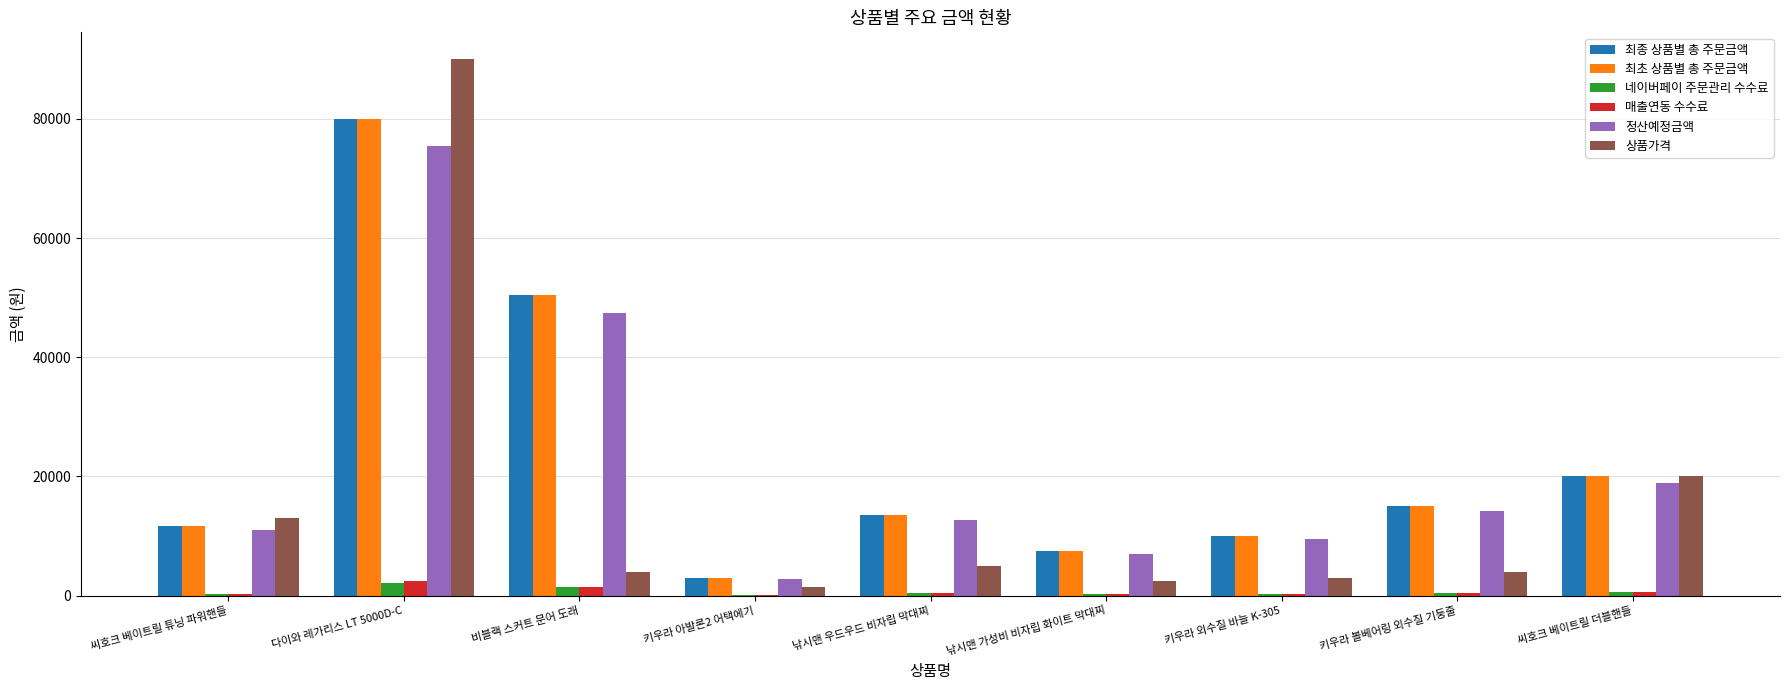

Which label corresponds to the largest value in the chart?

다이와 레가리스 LT 5000D-C